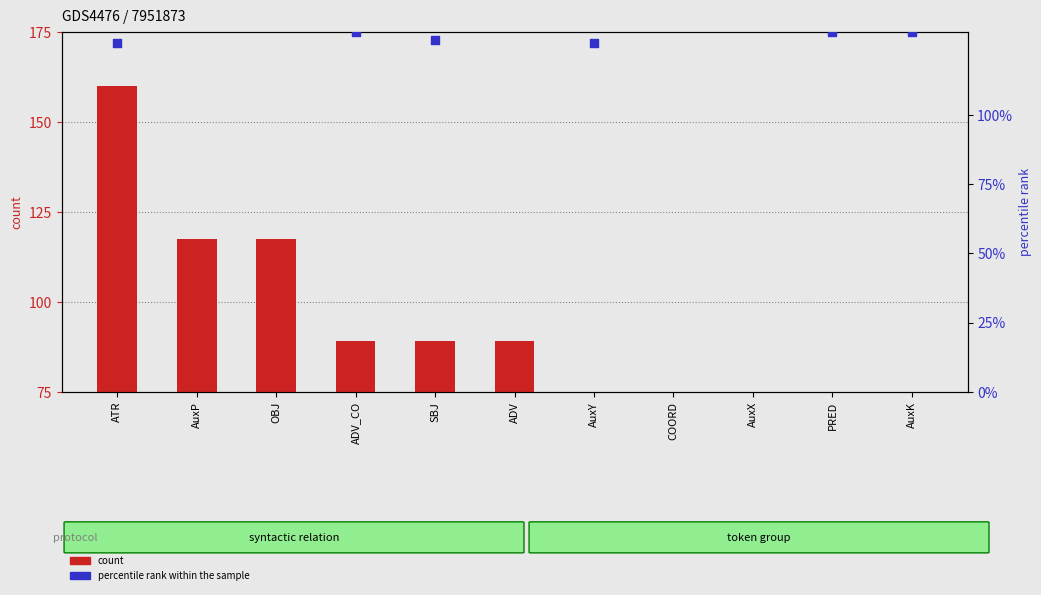

What are all the series names shown in the legend?

count, percentile rank within the sample